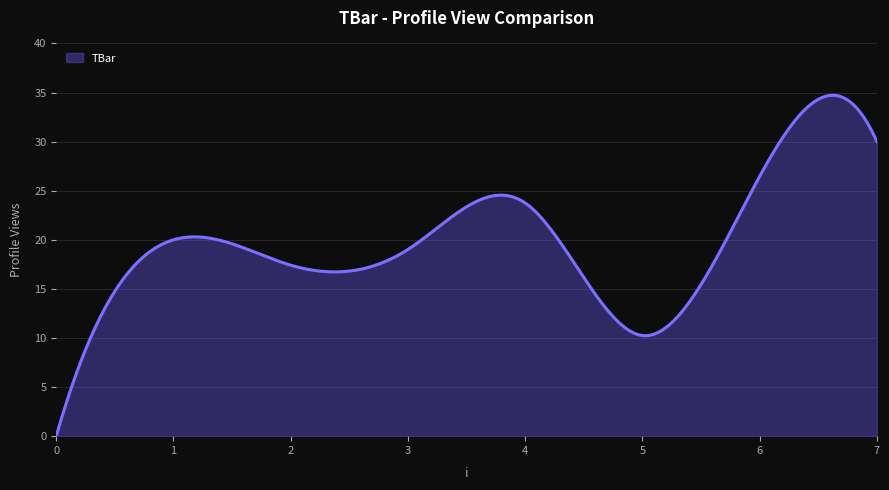

What is the maximum value shown in the chart?

34.7